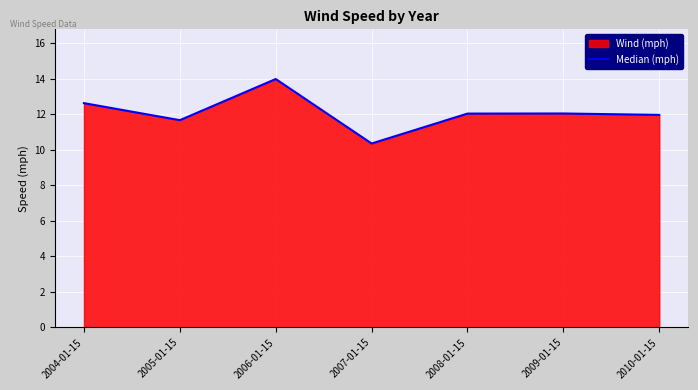

Reading left to right, what are all the values shown in this chart?

12.6	11.7	14.0	10.4	12.0	12.0	12.0